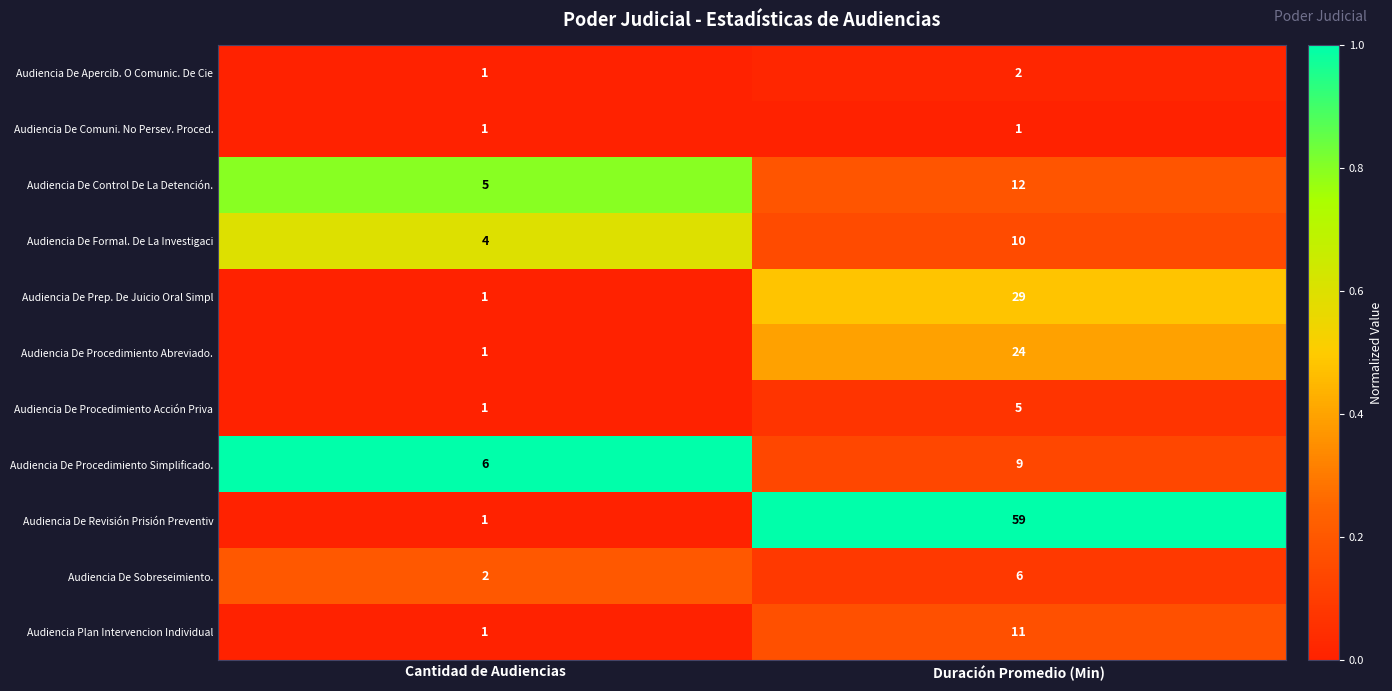

What is the sum of the Audiencia Plan Intervencion Individual values at Duración Promedio (Min) and Cantidad de Audiencias?

12